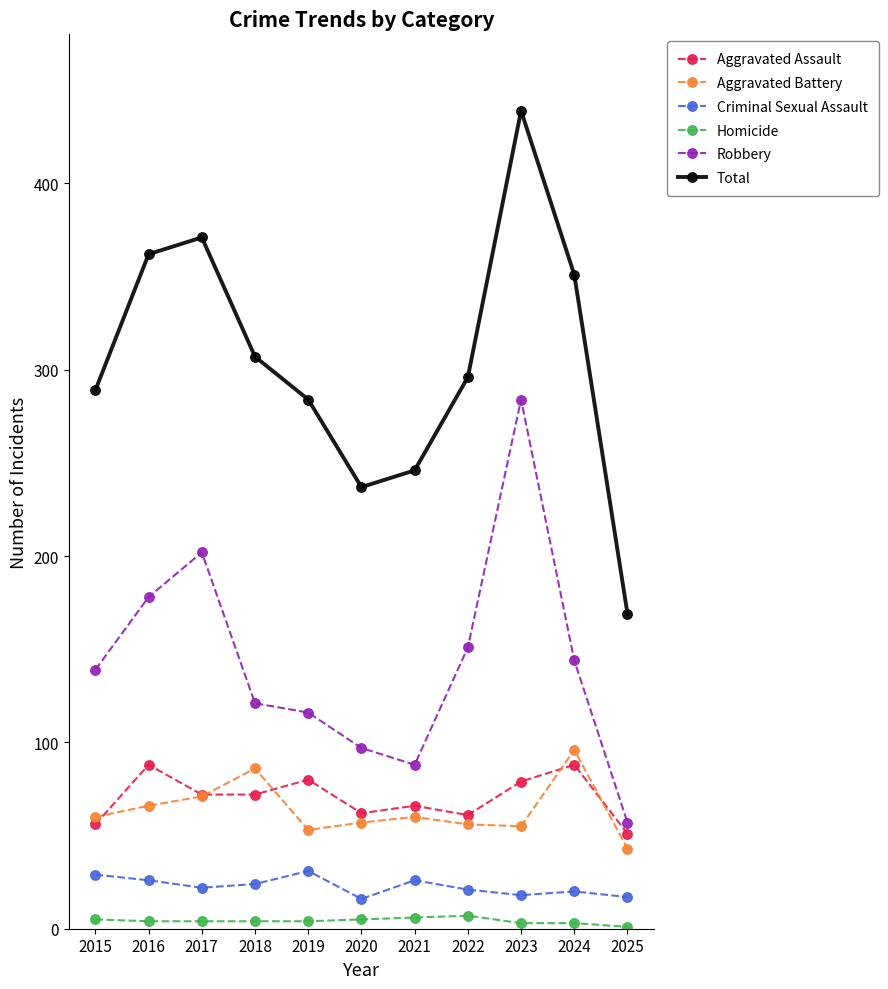

What is the value of the Aggravated Battery point at the 7th from the left?

60